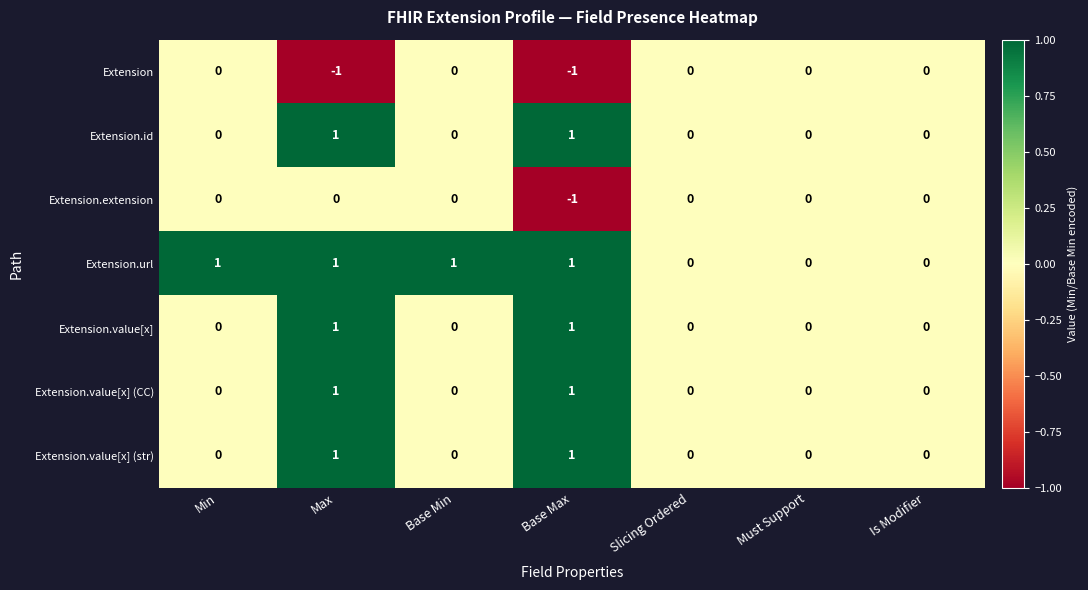

How many series are shown in this chart?

7